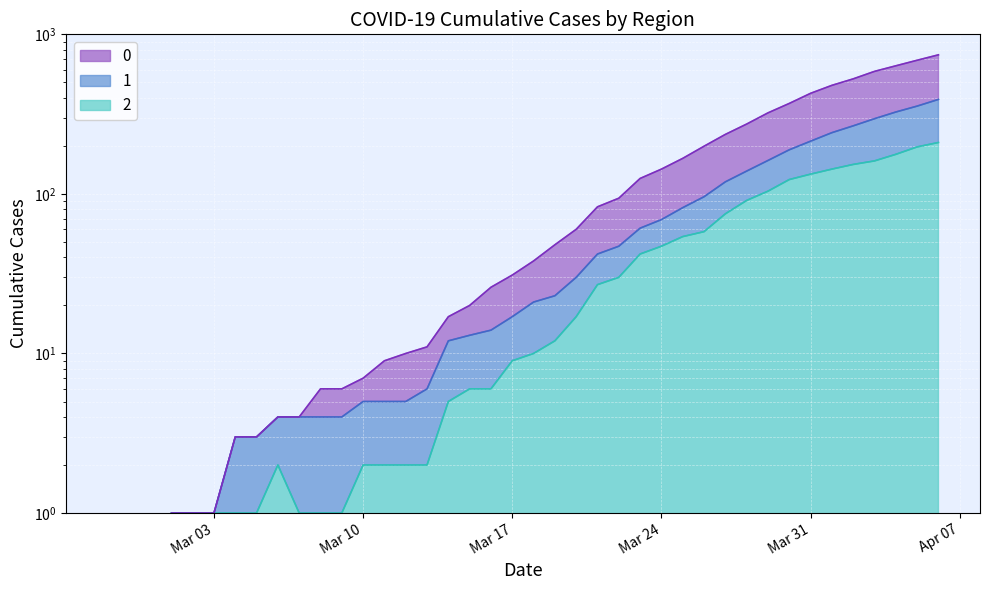

What position from the left is 2020-04-03?

37